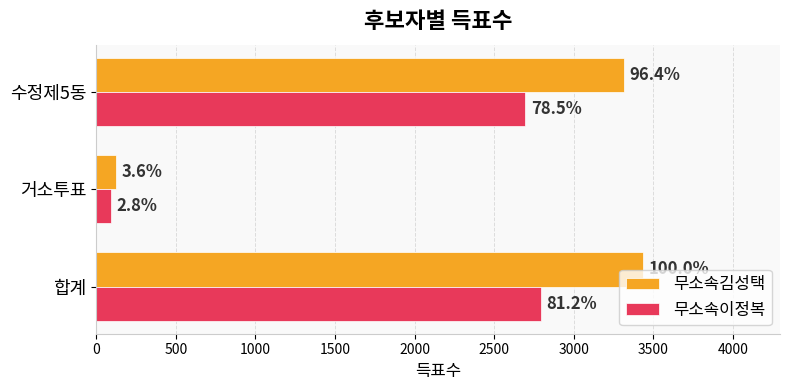

What is the value of the 무소속김성택 bar at the 3rd from the left?

3313